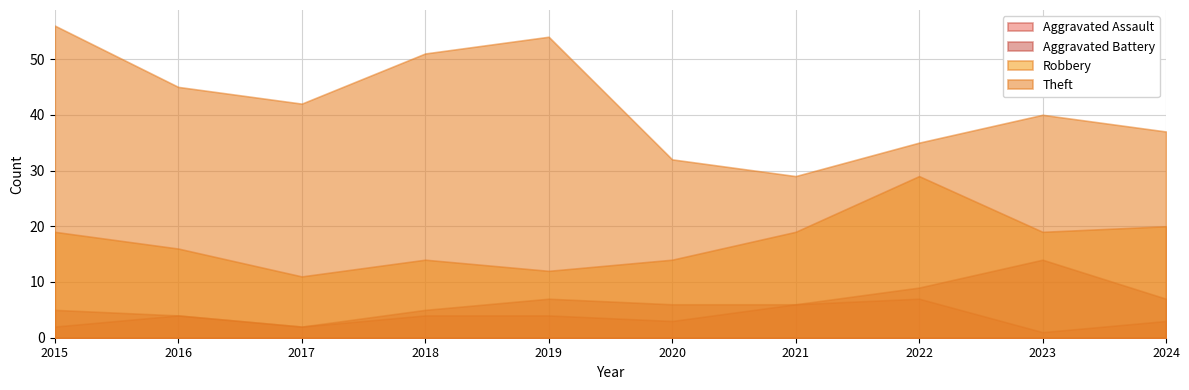

True or false: Aggravated Battery and Aggravated Assault intersect in this chart.

False